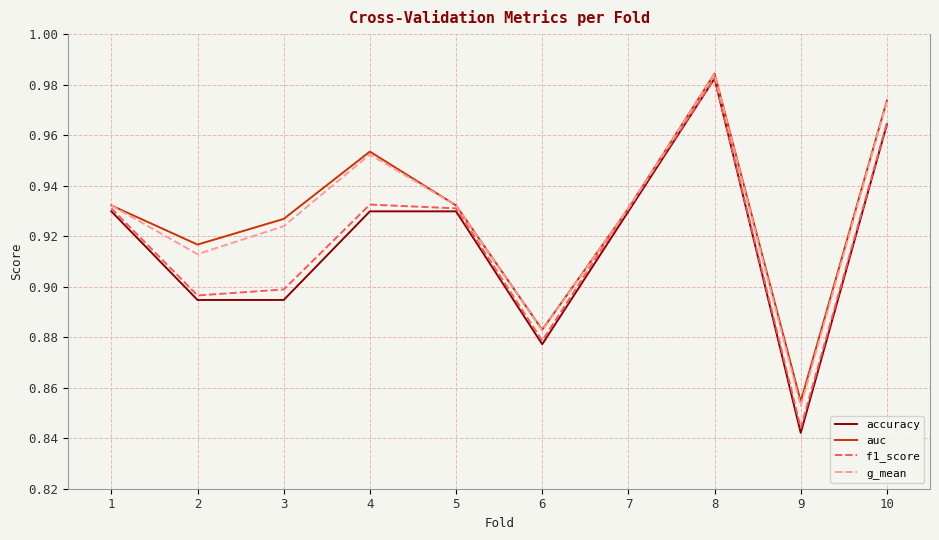

At how many categories does at least one series exceed 0?

10